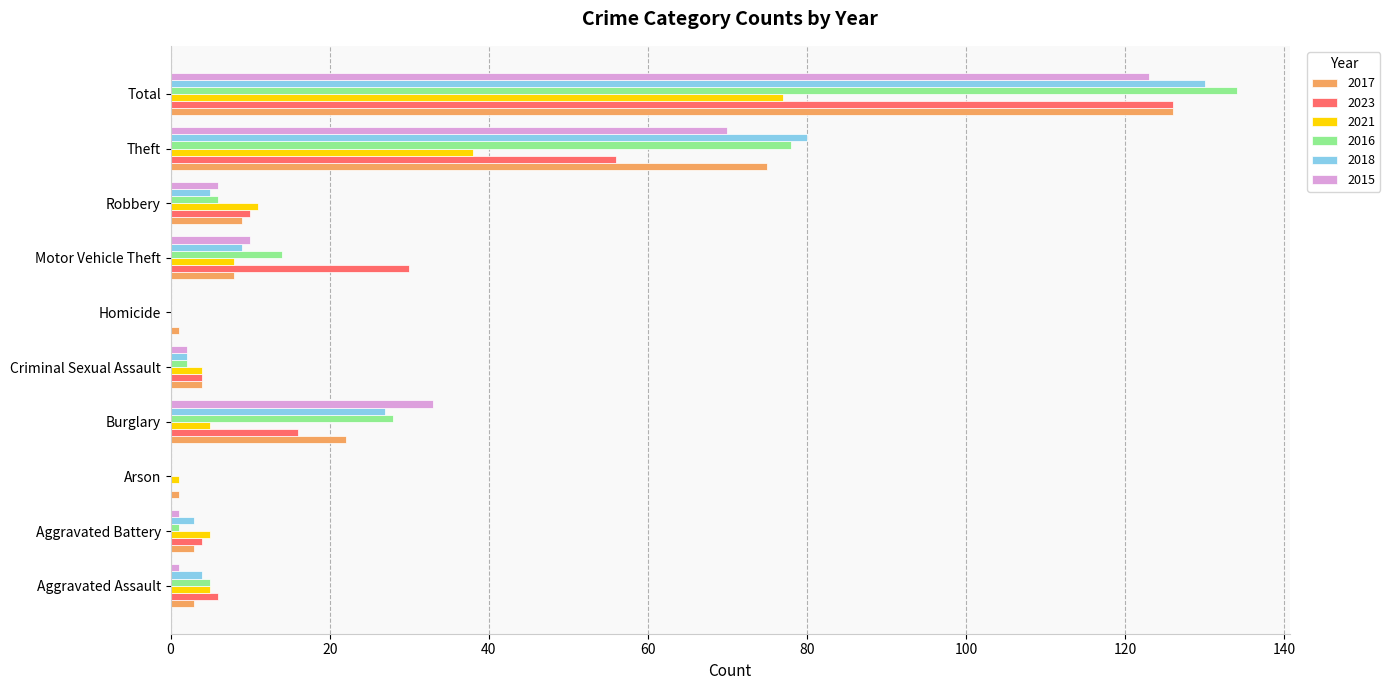

Between Robbery and Theft, which series saw the biggest shift?

2018